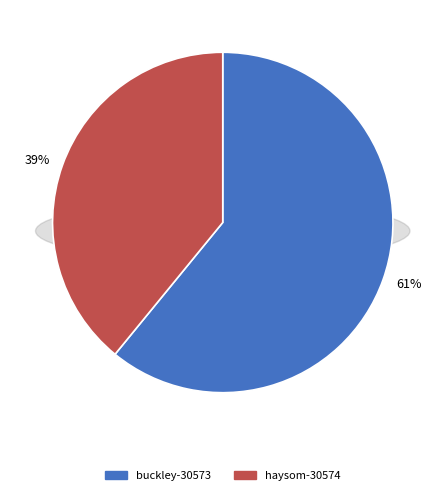

Which slice is the smallest?

haysom-30574